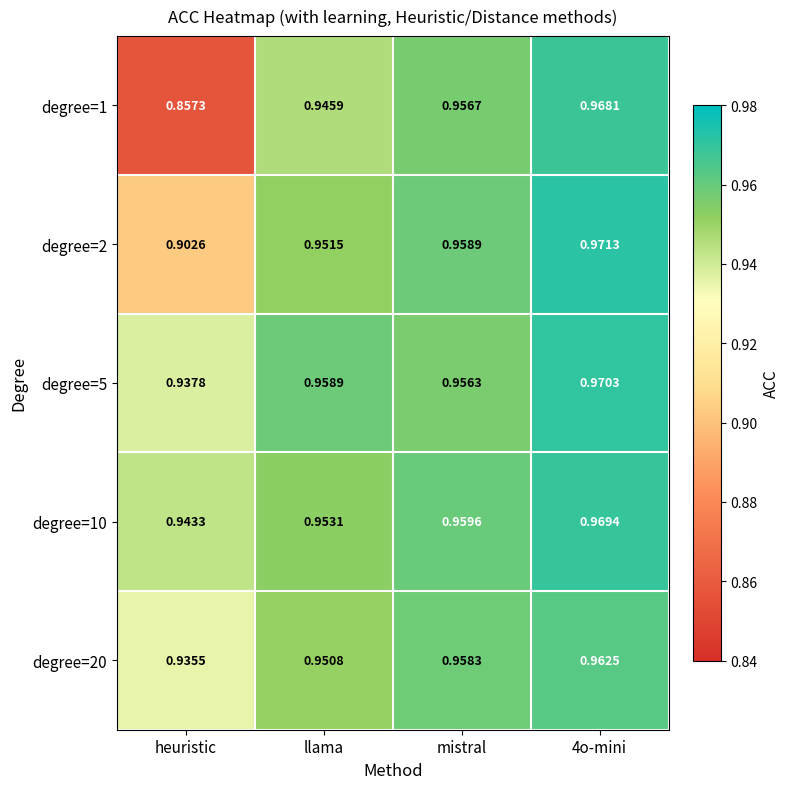

At which label is degree=1 closest to 0?

heuristic